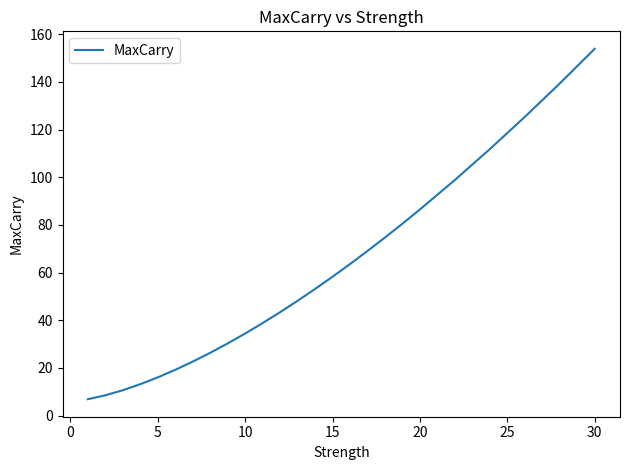

What is the greatest value displayed?

153.9